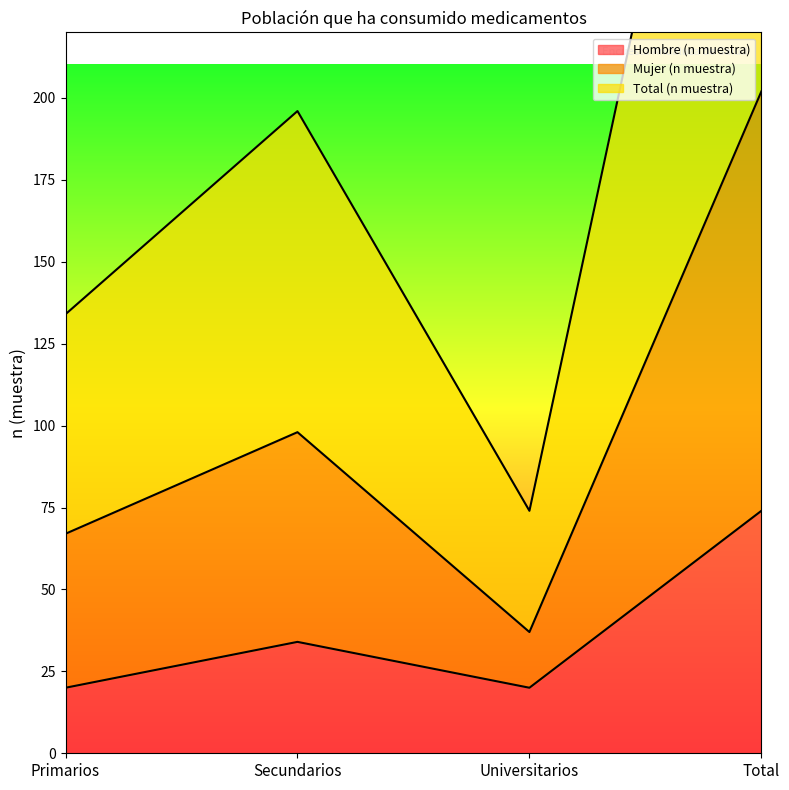

What is the total value across all series at Total?

680